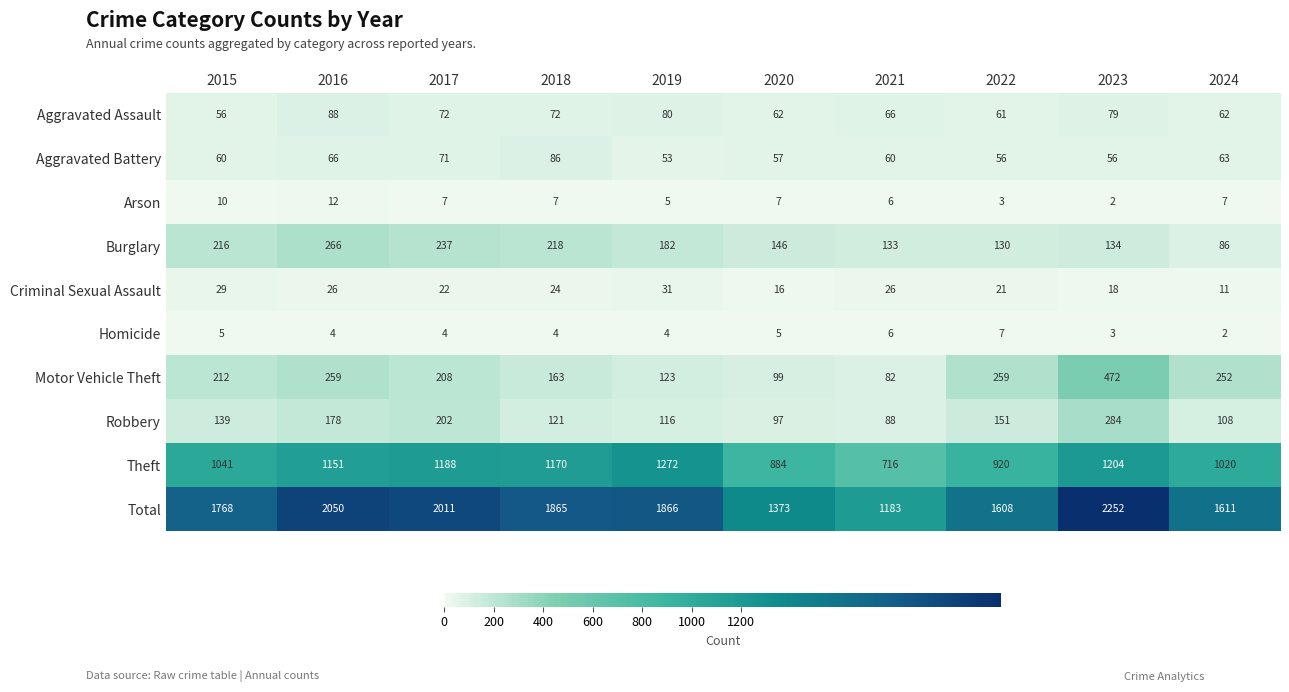

What is the total value across all series at 2019?

3732